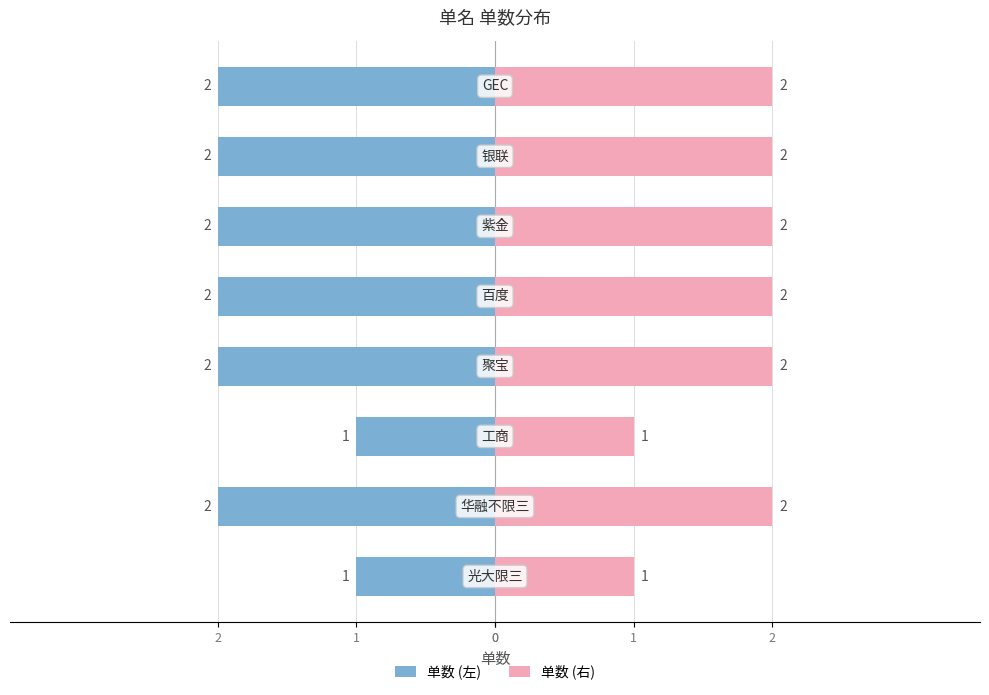

Which series has the largest total across all categories?

单数 (右)